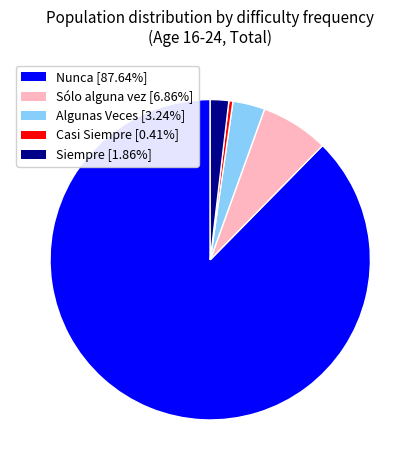

Which category has the biggest portion of the pie?

Nunca